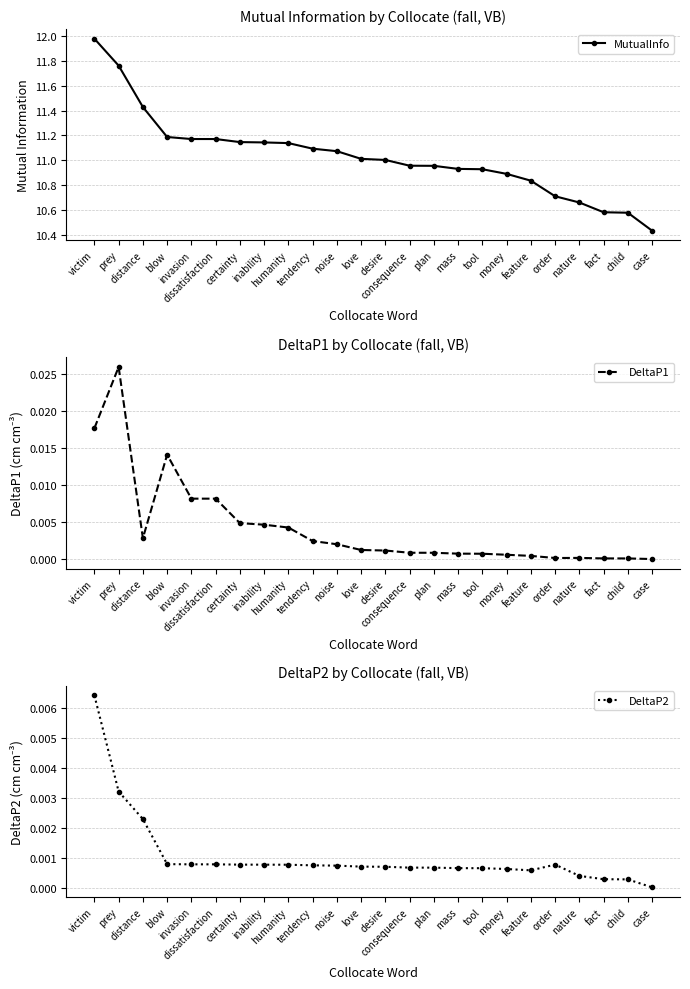

True or false: MutualInfo and DeltaP2 cross at least once.

False